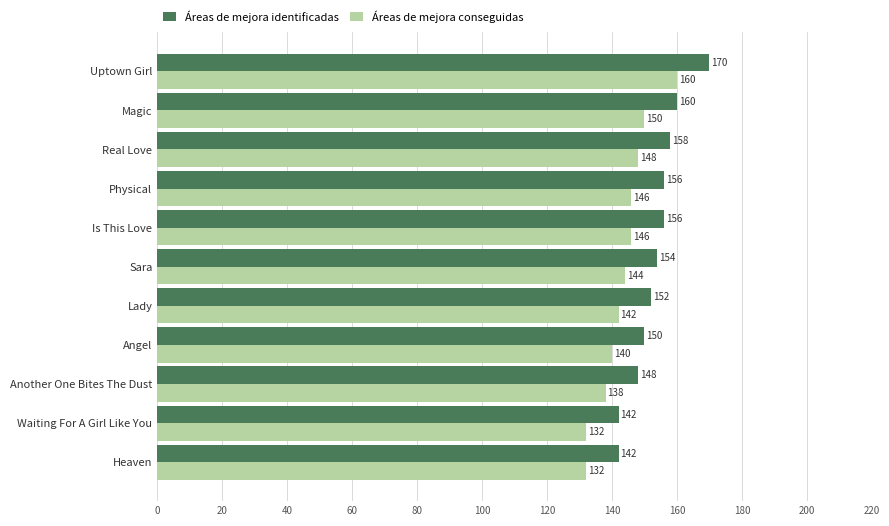

Read the Áreas de mejora conseguidas value at Heaven.

132